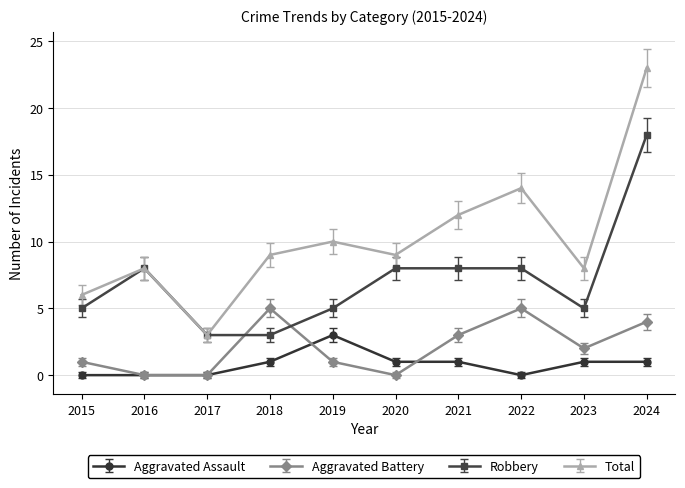

Reading right to left, transcribe all the data shown in this chart.

Aggravated Assault: 1	1	0	1	1	3	1	0	0	0
Aggravated Battery: 4	2	5	3	0	1	5	0	0	1
Robbery: 18	5	8	8	8	5	3	3	8	5
Total: 23	8	14	12	9	10	9	3	8	6